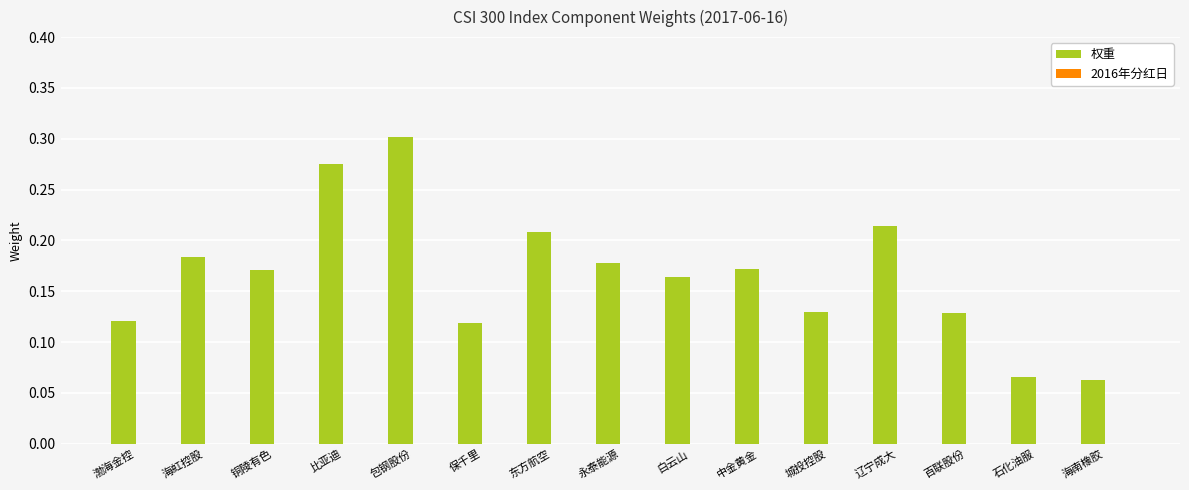

The value at 东方航空 is 0.1. True or false?

False